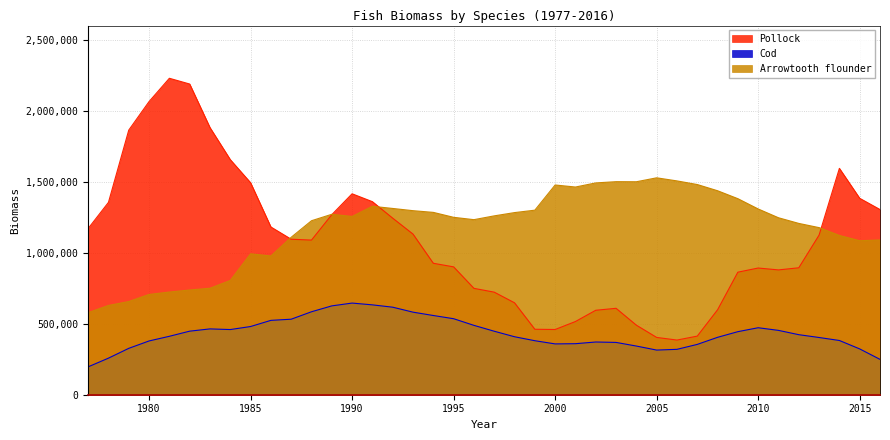

What is the average value of the Arrowtooth flounder series?

1173926.1